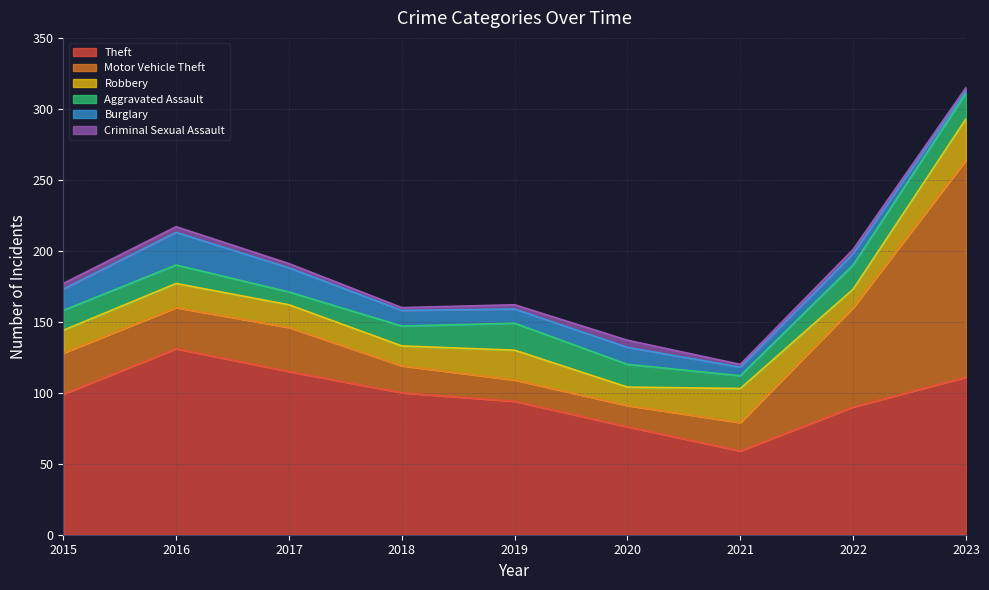

Reading left to right, extract all data points from this chart.

Theft: 2015=99	2016=131	2017=115	2018=100	2019=94	2020=76	2021=59	2022=90	2023=111
Motor Vehicle Theft: 2015=29	2016=29	2017=31	2018=19	2019=15	2020=15	2021=20	2022=70	2023=153
Robbery: 2015=16	2016=17	2017=16	2018=14	2019=21	2020=13	2021=24	2022=13	2023=29
Aggravated Assault: 2015=14	2016=13	2017=9	2018=14	2019=19	2020=16	2021=9	2022=17	2023=18
Burglary: 2015=15	2016=23	2017=17	2018=11	2019=10	2020=12	2021=6	2022=8	2023=2
Criminal Sexual Assault: 2015=4	2016=4	2017=3	2018=2	2019=3	2020=5	2021=2	2022=3	2023=2